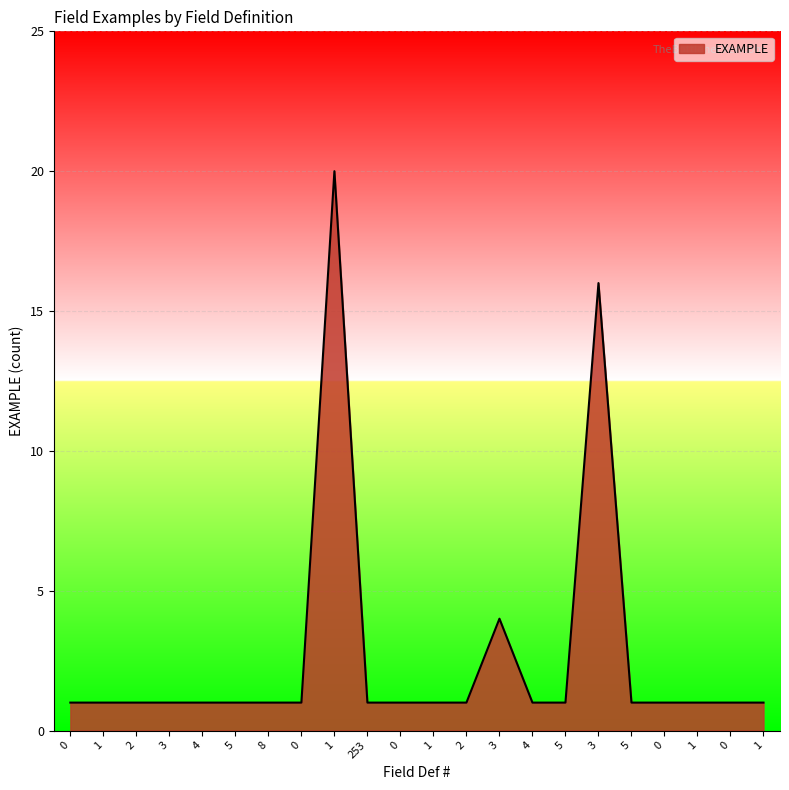

How many lines are shown in the chart?

1